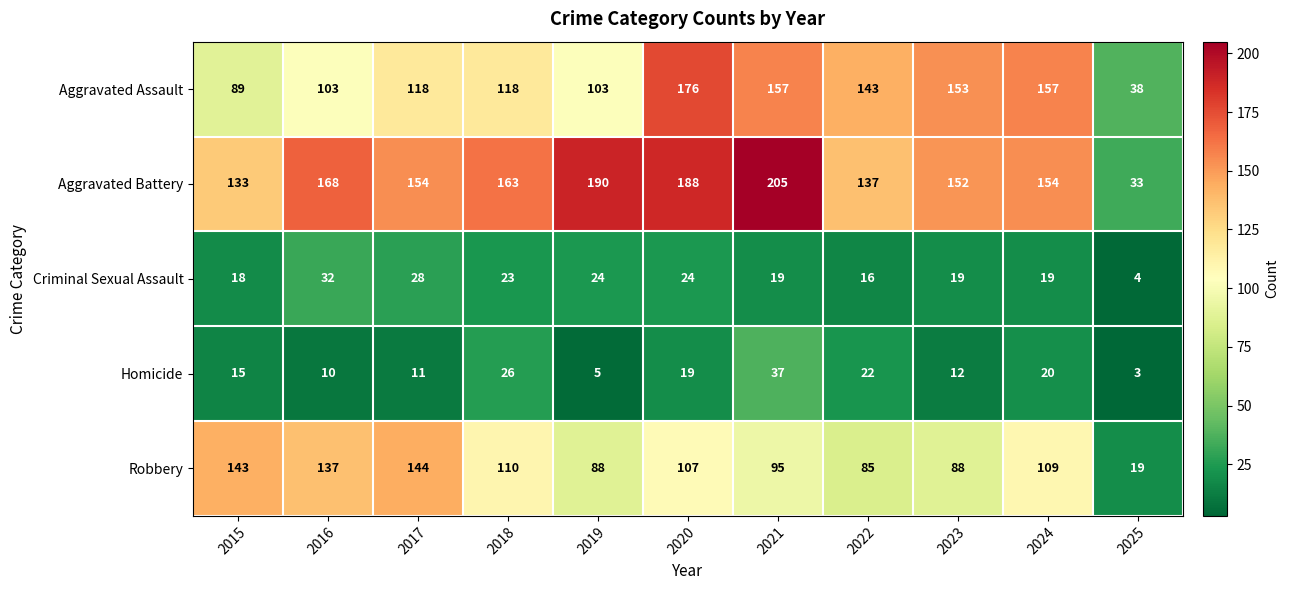

Which series has the widest spread of values?

Aggravated Battery